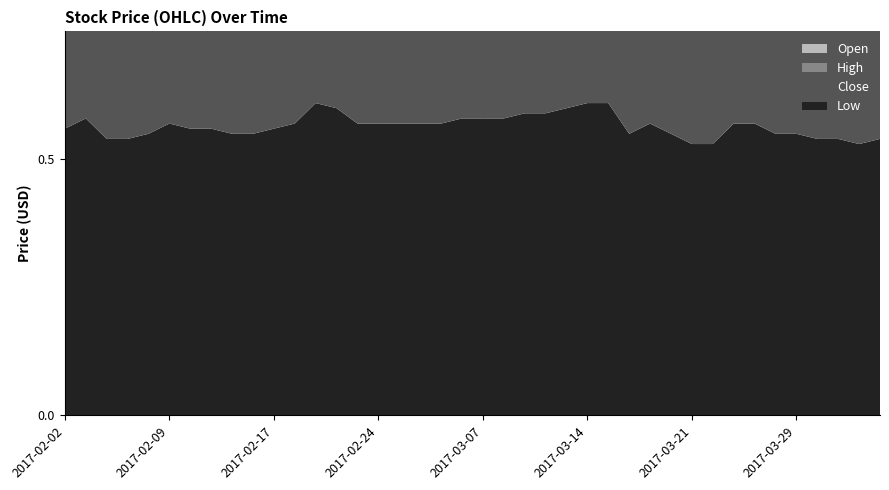

Reading left to right, list all the values displayed in this chart.

Low: 2017-02-02=0.6	2017-02-03=0.6	2017-02-06=0.5	2017-02-07=0.5	2017-02-08=0.6	2017-02-09=0.6	2017-02-10=0.6	2017-02-14=0.6	2017-02-15=0.6	2017-02-16=0.6	2017-02-17=0.6	2017-02-20=0.6	2017-02-21=0.6	2017-02-22=0.6	2017-02-23=0.6	2017-02-24=0.6	2017-02-27=0.6	2017-03-01=0.6	2017-03-02=0.6	2017-03-06=0.6	2017-03-07=0.6	2017-03-08=0.6	2017-03-09=0.6	2017-03-10=0.6	2017-03-13=0.6	2017-03-14=0.6	2017-03-15=0.6	2017-03-16=0.6	2017-03-17=0.6	2017-03-20=0.6	2017-03-21=0.5	2017-03-23=0.5	2017-03-24=0.6	2017-03-27=0.6	2017-03-28=0.6	2017-03-29=0.6	2017-03-30=0.5	2017-03-31=0.5	2017-04-04=0.5	2017-04-05=0.5
Close: 2017-02-02=0.6	2017-02-03=0.6	2017-02-06=0.6	2017-02-07=0.6	2017-02-08=0.6	2017-02-09=0.6	2017-02-10=0.6	2017-02-14=0.6	2017-02-15=0.6	2017-02-16=0.6	2017-02-17=0.6	2017-02-20=0.6	2017-02-21=0.6	2017-02-22=0.6	2017-02-23=0.6	2017-02-24=0.6	2017-02-27=0.6	2017-03-01=0.6	2017-03-02=0.6	2017-03-06=0.6	2017-03-07=0.6	2017-03-08=0.6	2017-03-09=0.6	2017-03-10=0.6	2017-03-13=0.6	2017-03-14=0.6	2017-03-15=0.6	2017-03-16=0.6	2017-03-17=0.6	2017-03-20=0.6	2017-03-21=0.5	2017-03-23=0.6	2017-03-24=0.6	2017-03-27=0.6	2017-03-28=0.6	2017-03-29=0.6	2017-03-30=0.5	2017-03-31=0.5	2017-04-04=0.5	2017-04-05=0.6
High: 2017-02-02=0.6	2017-02-03=0.6	2017-02-06=0.6	2017-02-07=0.6	2017-02-08=0.6	2017-02-09=0.6	2017-02-10=0.6	2017-02-14=0.6	2017-02-15=0.6	2017-02-16=0.6	2017-02-17=0.6	2017-02-20=0.6	2017-02-21=0.6	2017-02-22=0.6	2017-02-23=0.6	2017-02-24=0.6	2017-02-27=0.6	2017-03-01=0.6	2017-03-02=0.6	2017-03-06=0.6	2017-03-07=0.6	2017-03-08=0.6	2017-03-09=0.6	2017-03-10=0.6	2017-03-13=0.6	2017-03-14=0.6	2017-03-15=0.6	2017-03-16=0.6	2017-03-17=0.6	2017-03-20=0.6	2017-03-21=0.5	2017-03-23=0.6	2017-03-24=0.6	2017-03-27=0.6	2017-03-28=0.6	2017-03-29=0.6	2017-03-30=0.5	2017-03-31=0.6	2017-04-04=0.5	2017-04-05=0.6
Open: 2017-02-02=0.6	2017-02-03=0.6	2017-02-06=0.5	2017-02-07=0.6	2017-02-08=0.6	2017-02-09=0.6	2017-02-10=0.6	2017-02-14=0.6	2017-02-15=0.6	2017-02-16=0.6	2017-02-17=0.6	2017-02-20=0.6	2017-02-21=0.6	2017-02-22=0.6	2017-02-23=0.6	2017-02-24=0.6	2017-02-27=0.6	2017-03-01=0.6	2017-03-02=0.6	2017-03-06=0.6	2017-03-07=0.6	2017-03-08=0.6	2017-03-09=0.6	2017-03-10=0.6	2017-03-13=0.6	2017-03-14=0.6	2017-03-15=0.6	2017-03-16=0.6	2017-03-17=0.6	2017-03-20=0.6	2017-03-21=0.5	2017-03-23=0.5	2017-03-24=0.6	2017-03-27=0.6	2017-03-28=0.6	2017-03-29=0.6	2017-03-30=0.5	2017-03-31=0.6	2017-04-04=0.5	2017-04-05=0.5